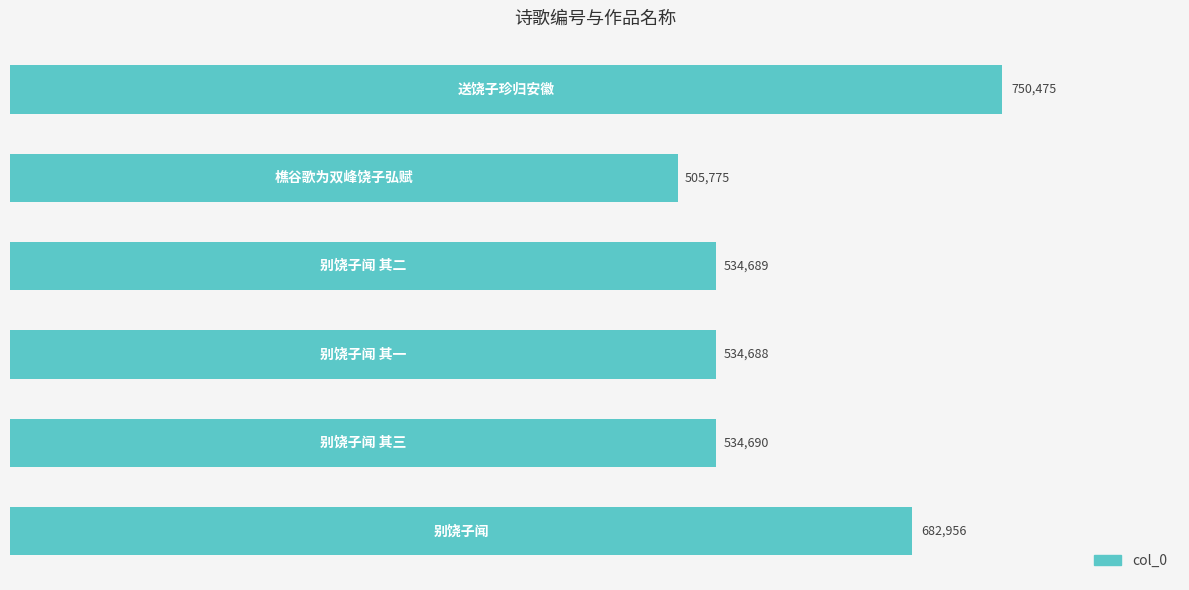

What is the maximum value shown in the chart?

750475